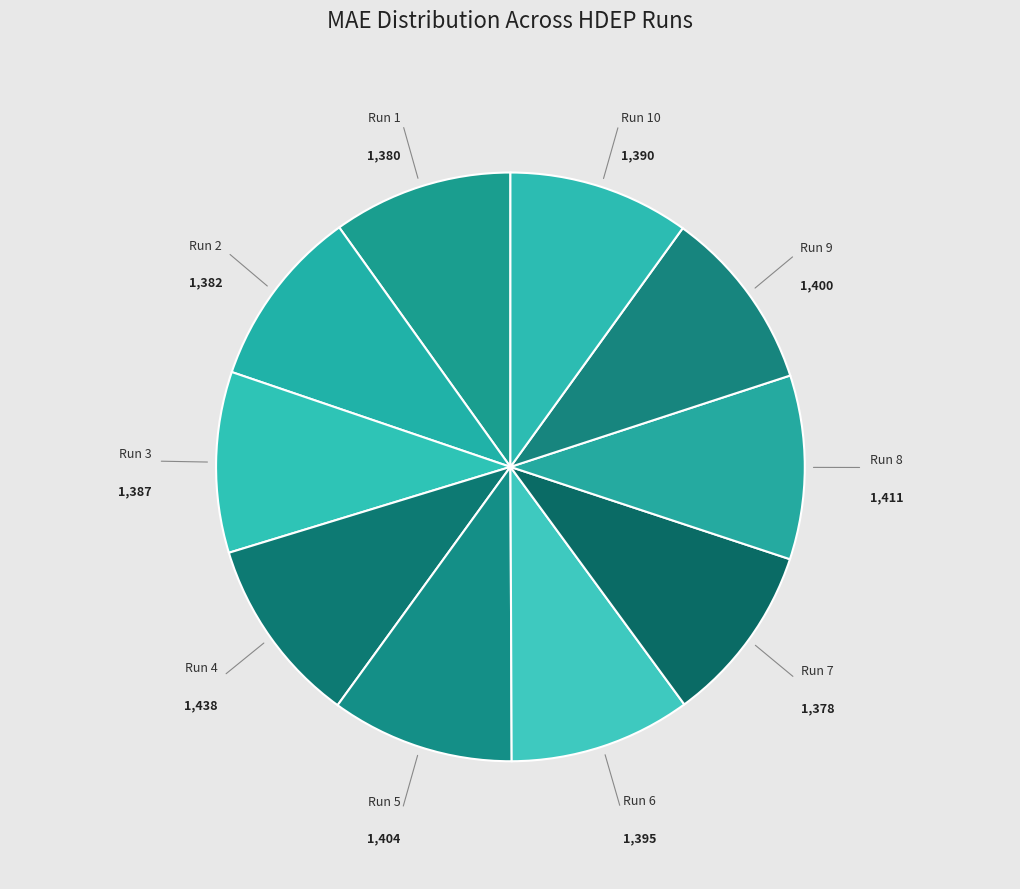

Approximately how many times larger is the value at Run 10 compared to Run 3?

1.0